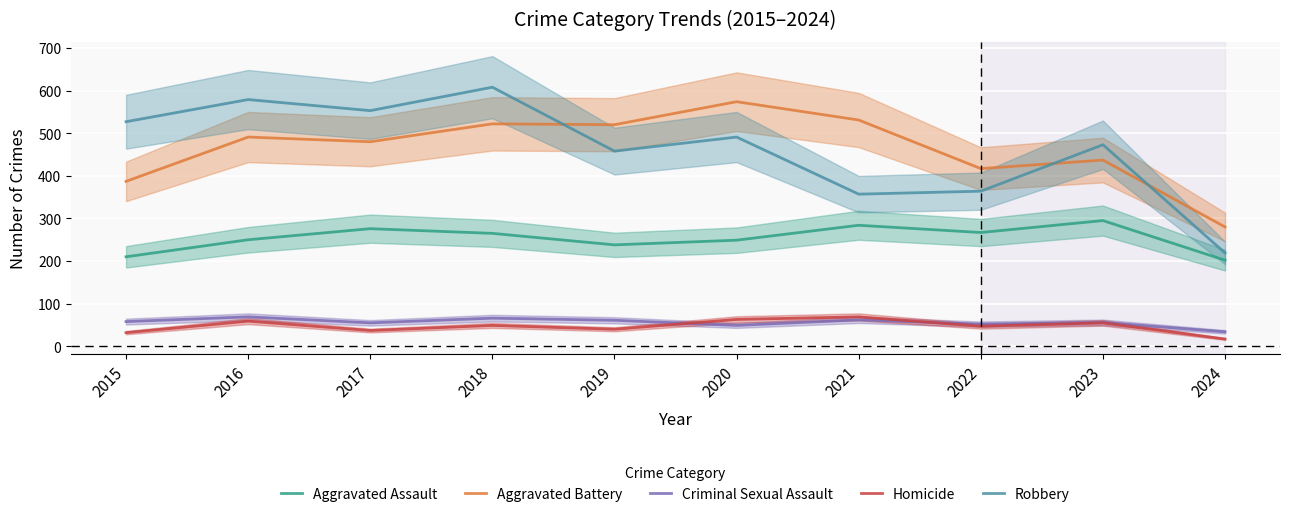

How many interior local valleys does the Aggravated Battery series have?

3